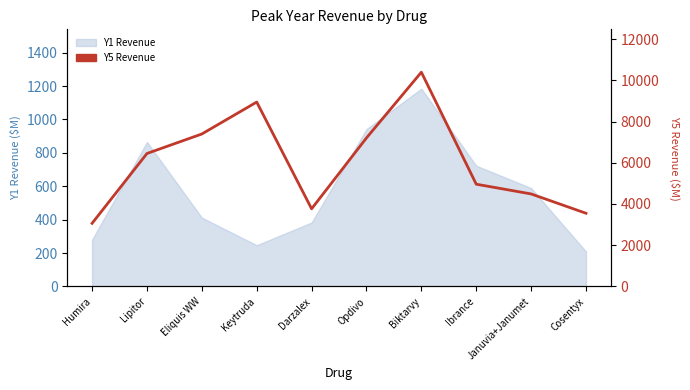

How many lines are shown in the chart?

1